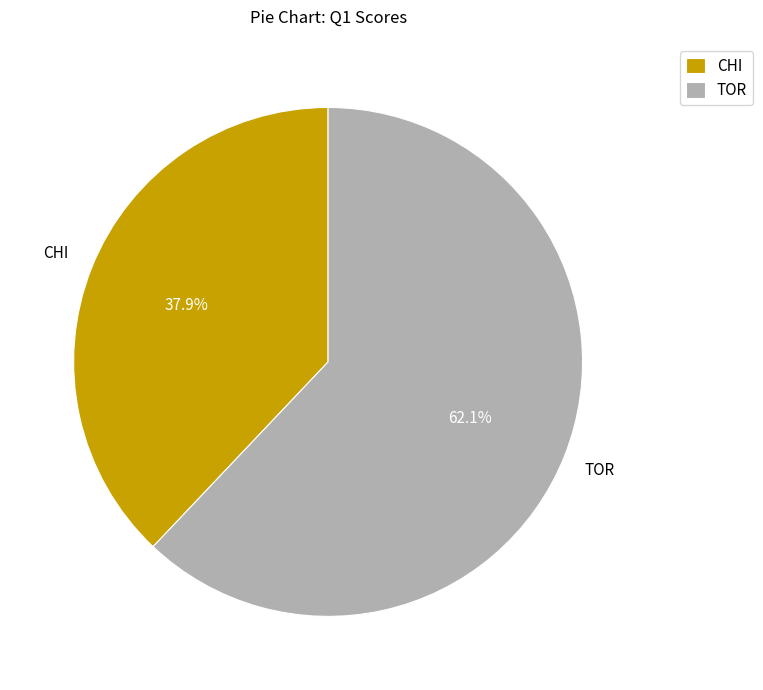

What percentage is the TOR slice, to the nearest percent?

62%